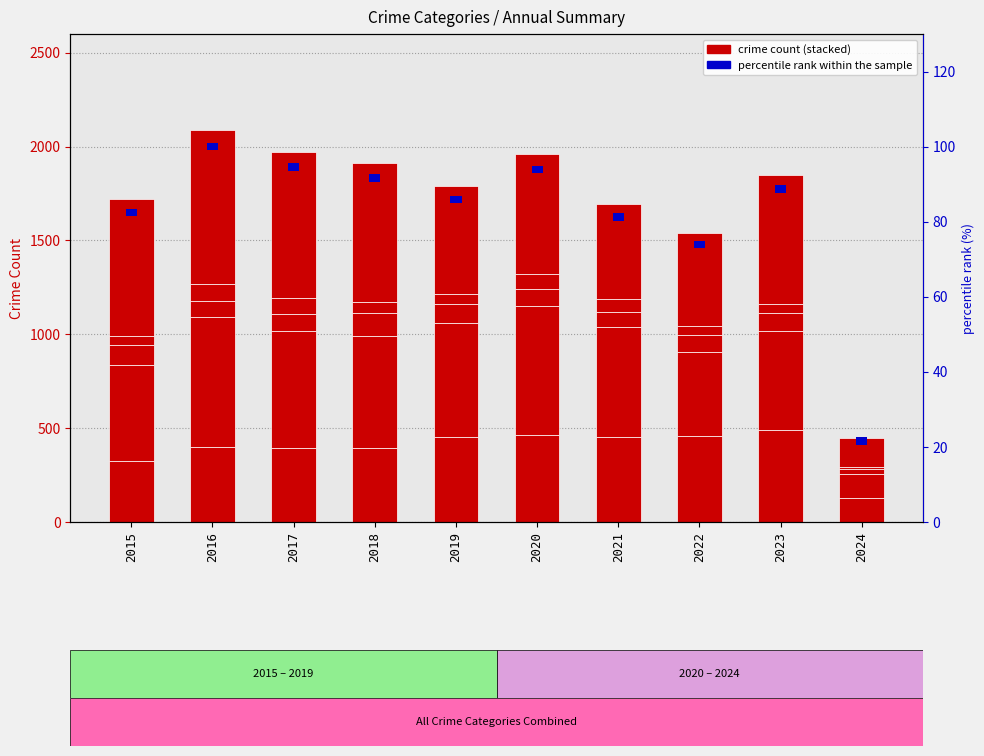

What is the sum of the Homicide values at 2021 and 2016?

156